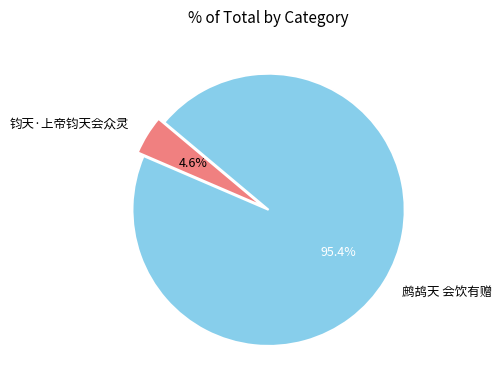

How many segments does this pie chart have?

2